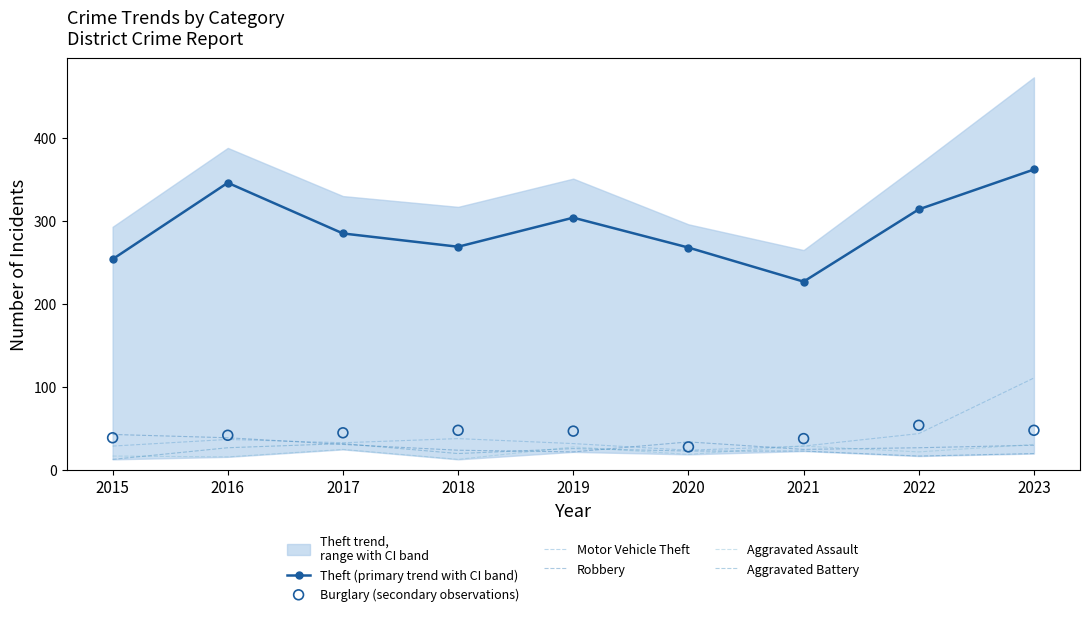

At which category is the sum across all series the highest?

2023